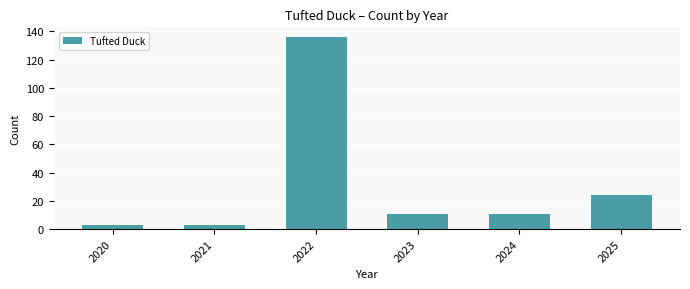

Which label corresponds to the largest value in the chart?

2022